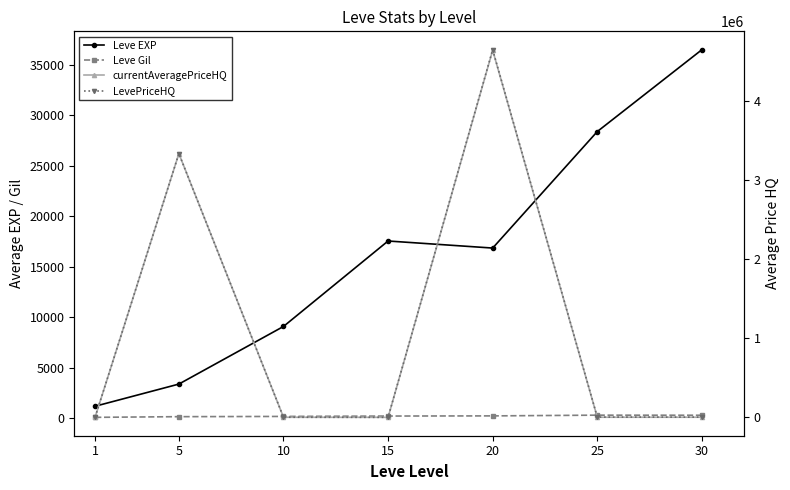

How many categories are shown in the chart?

7